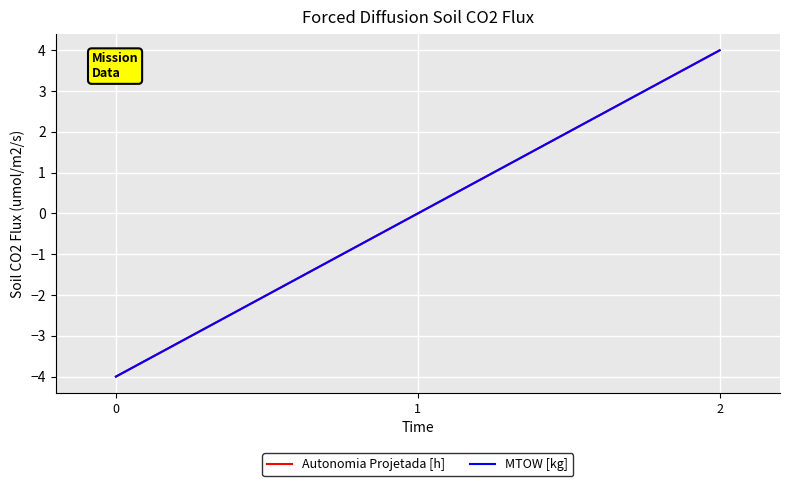

Does the chart display data point markers on the line(s)?

No